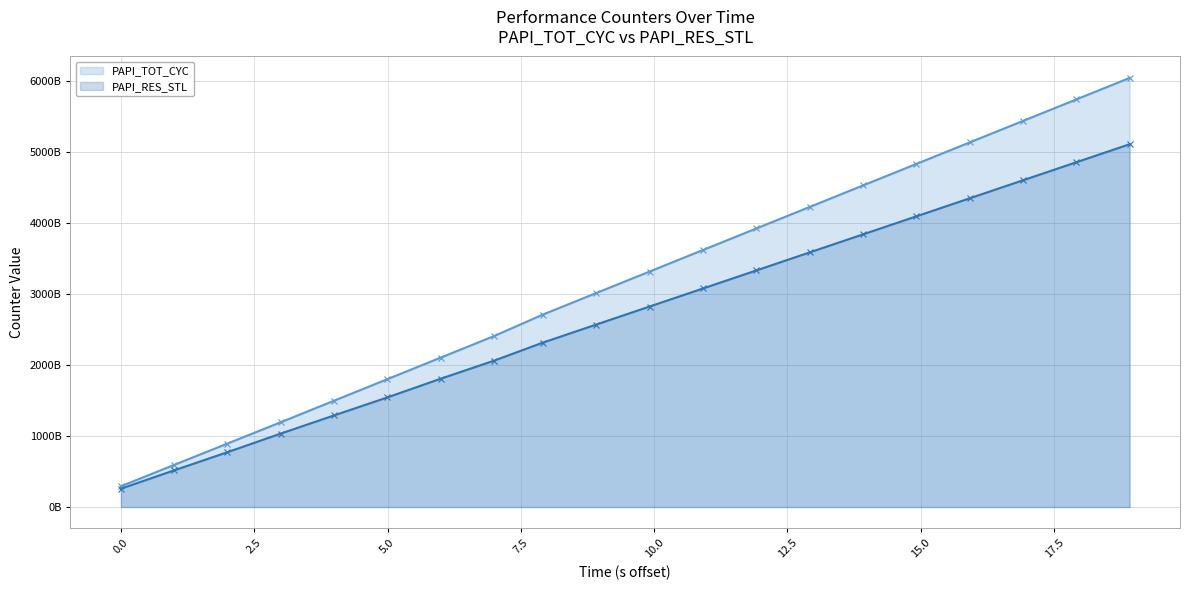

How many data points does each series have?

20